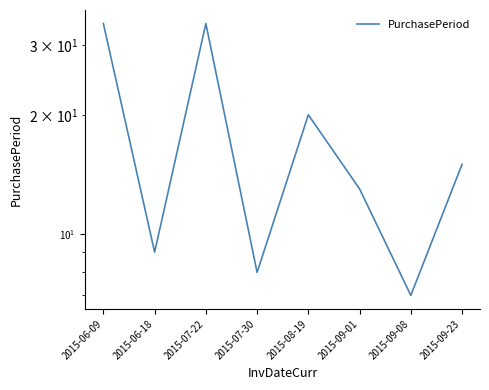

What is the label of the 8th point from the left?

2015-09-23